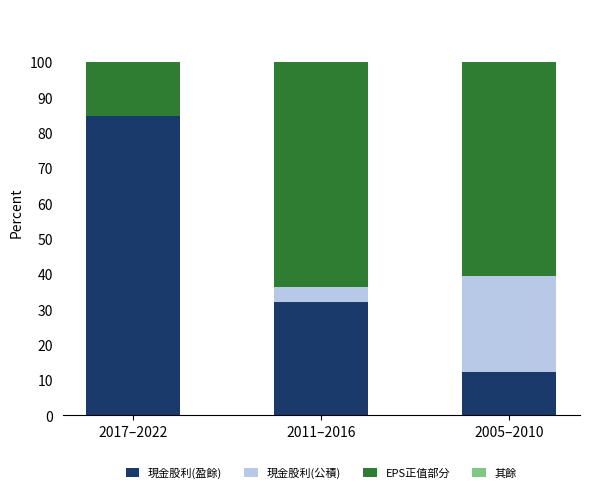

Where is 現金股利(盈餘) nearest to the value 48?

2011–2016